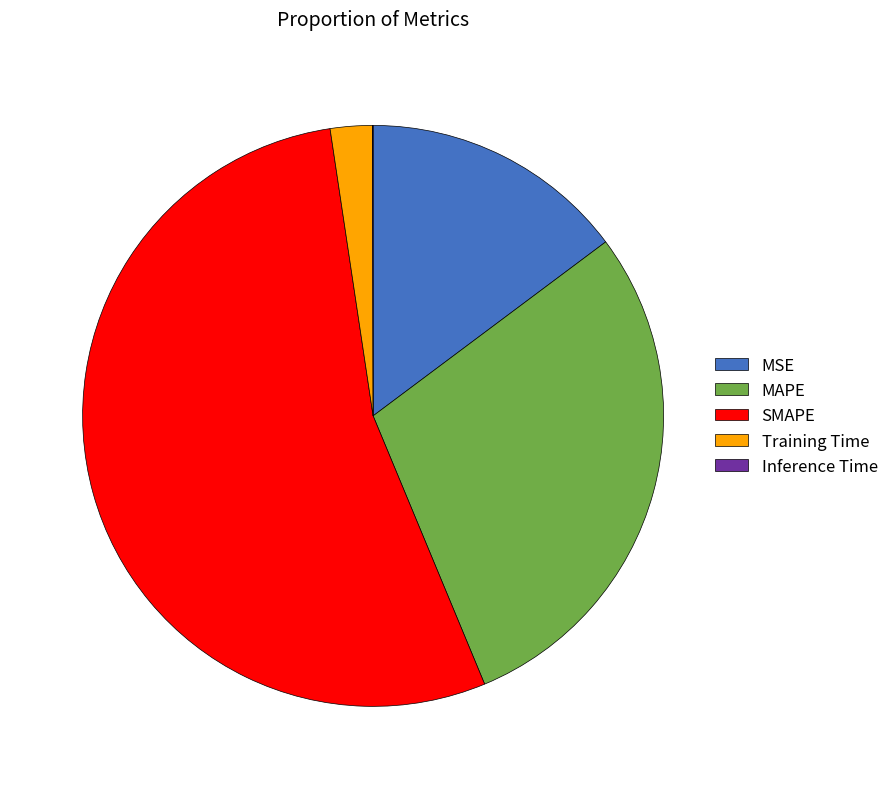

Approximately how many times larger is the value at MSE compared to SMAPE?

0.3